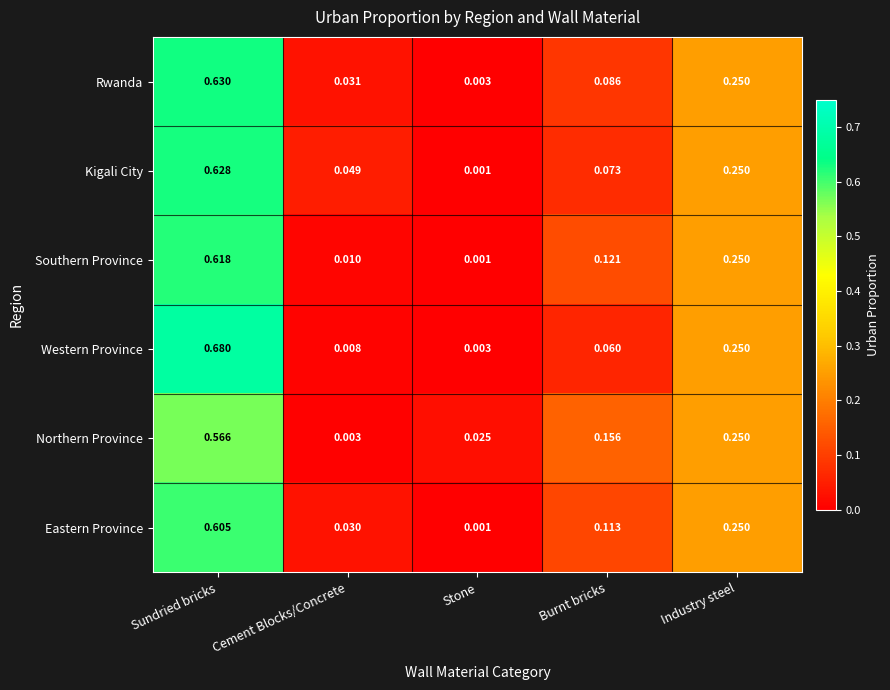

Which label corresponds to the largest value in the chart?

Sundried bricks